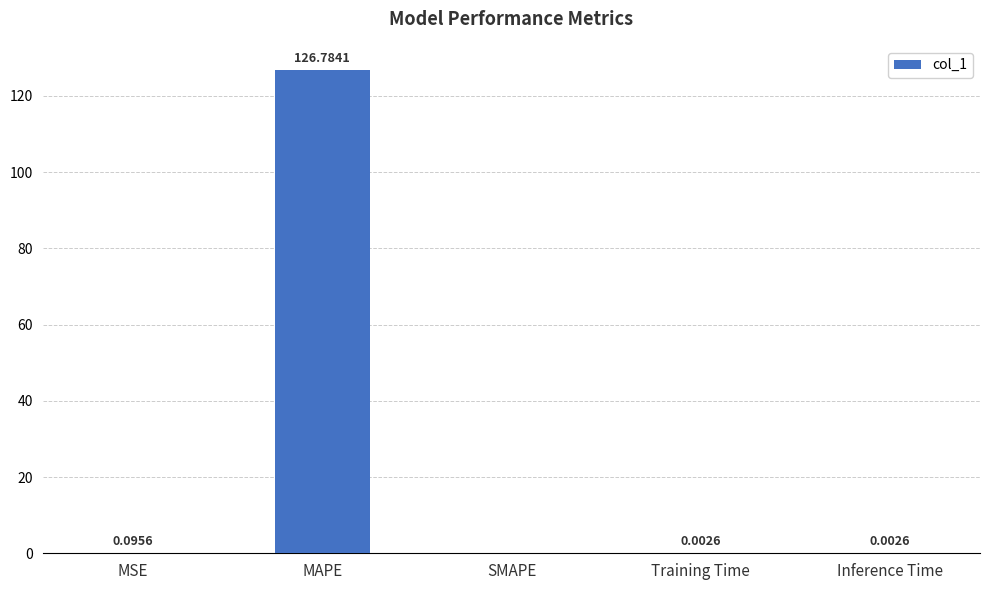

Count the number of data series in this chart.

1